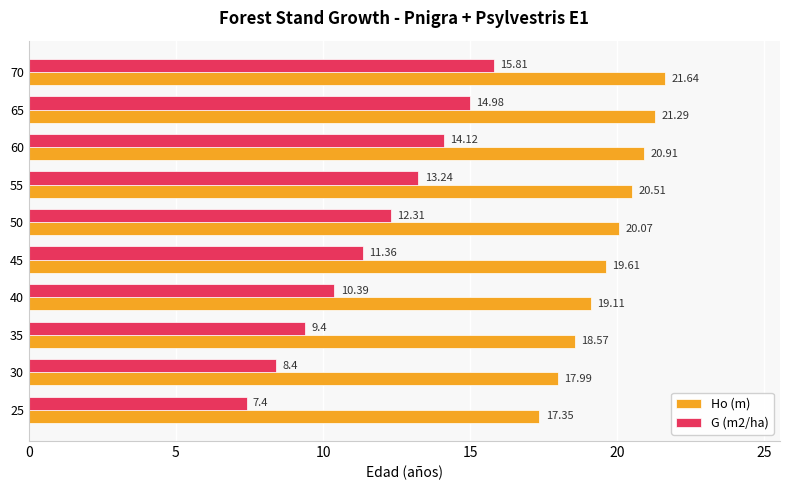

How many values in the Ho (m) series exceed 20?

5